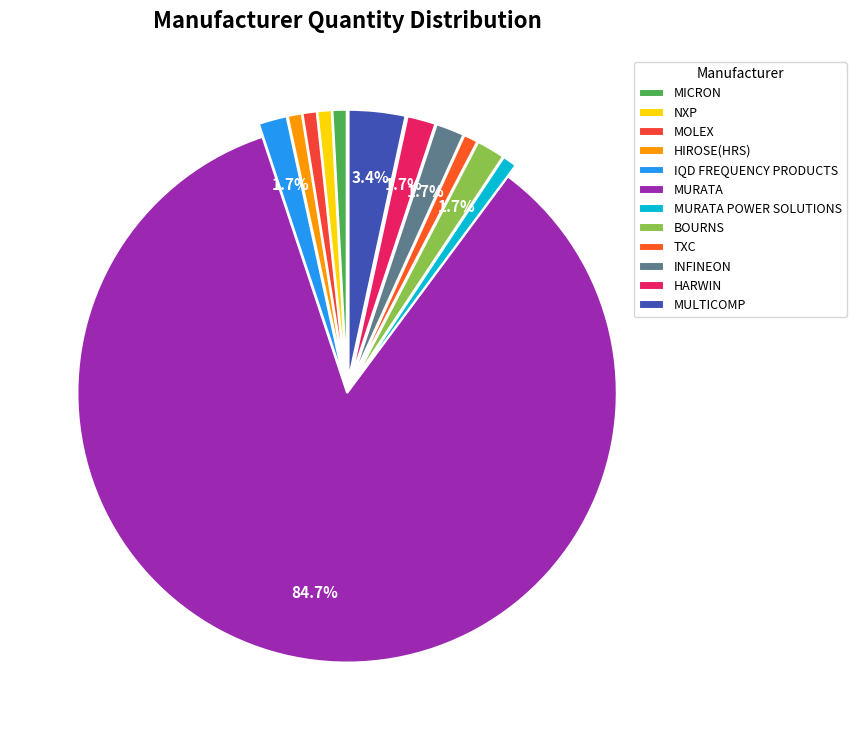

Does INFINEON represent more than half of the total?

No